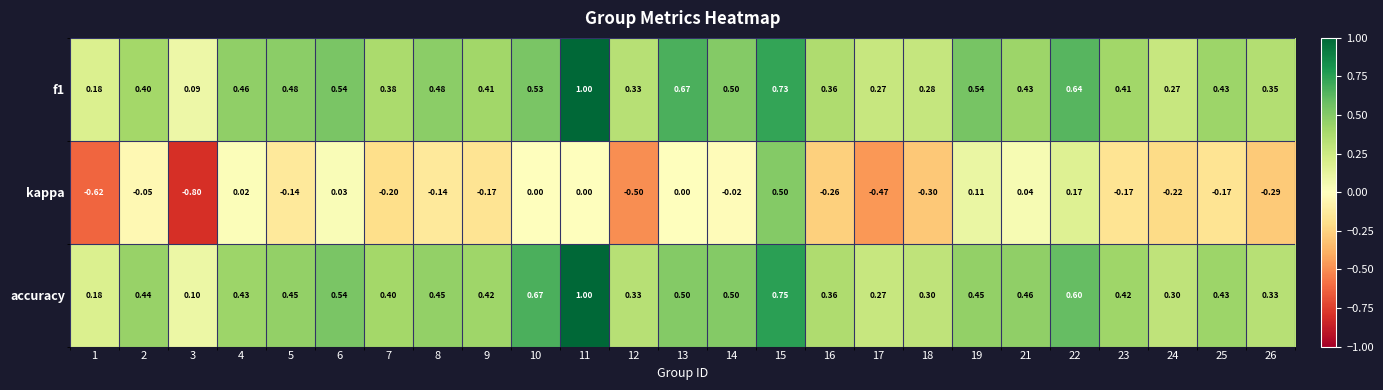

Is the value of kappa at 8 greater than the value of accuracy at 1?

No